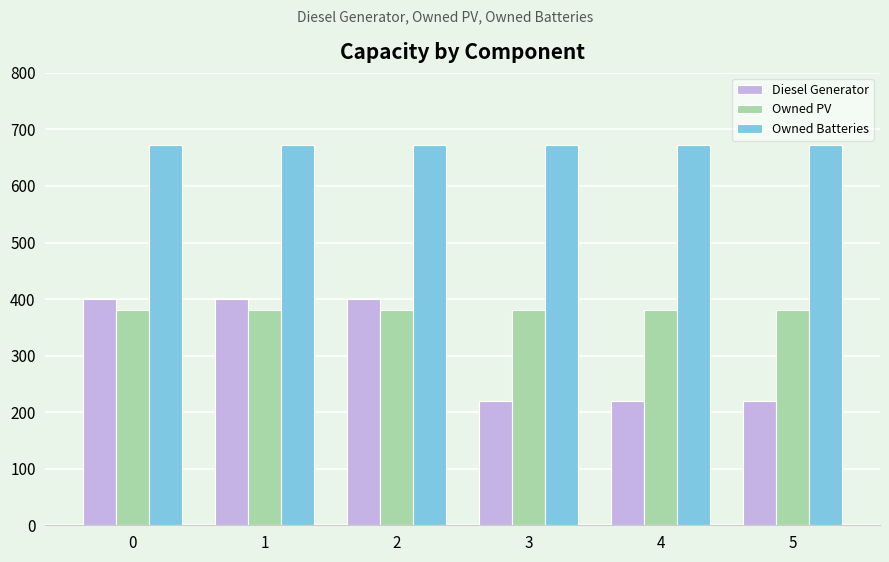

The Owned PV series shows 381 at 3. True or false?

True